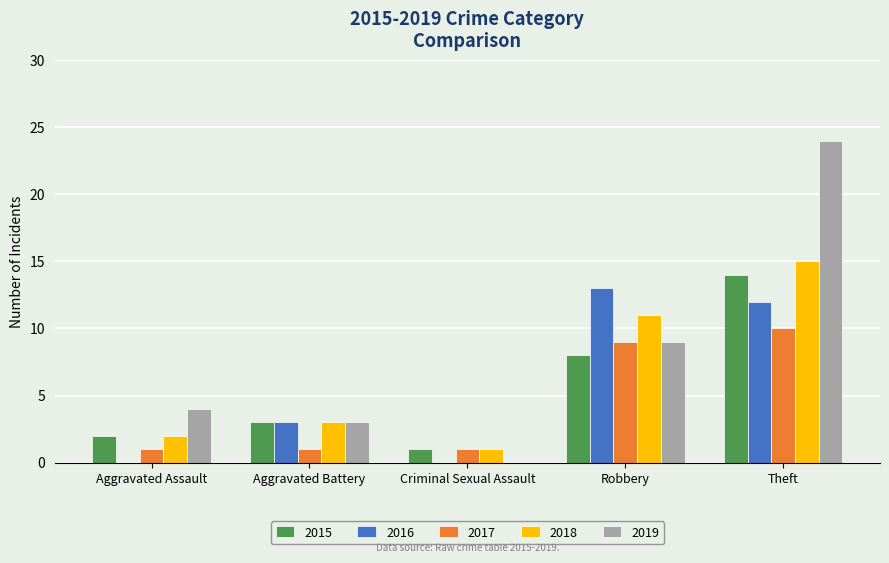

What is the average value of the 2018 series?

6